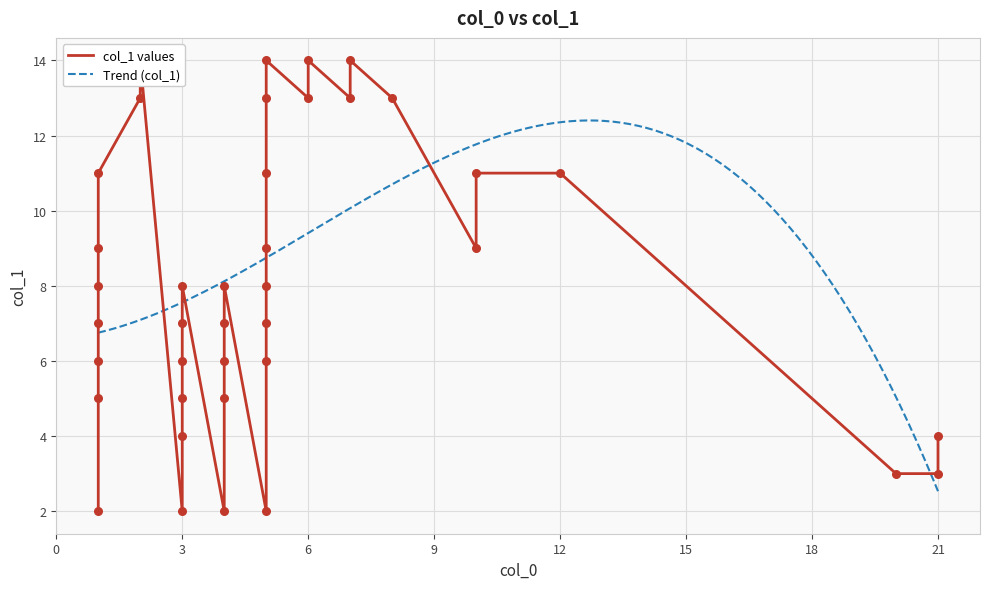

Between 10 and 10, which is larger?

10